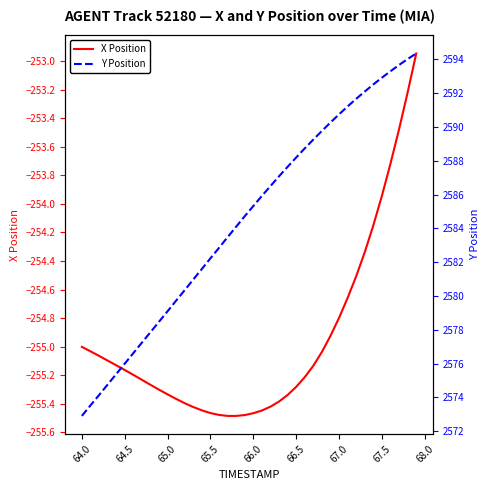

True or false: Y Position has a value of 3613.6 at 66.0.

False